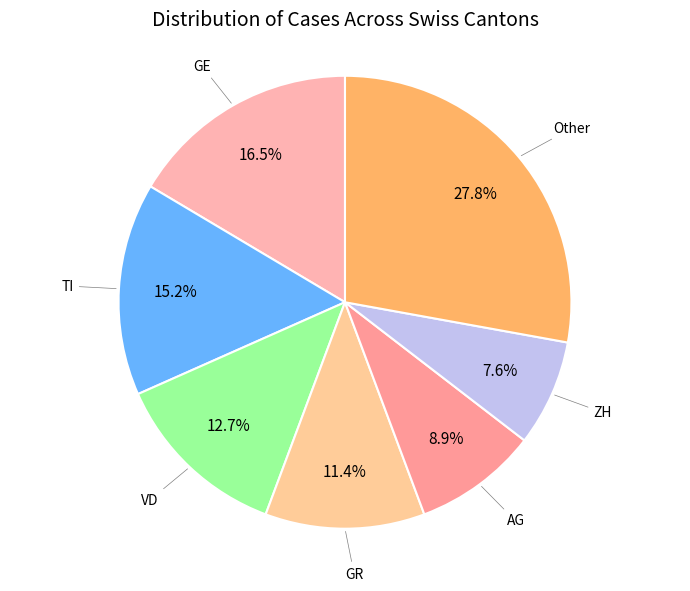

How many slices are in this pie chart?

7